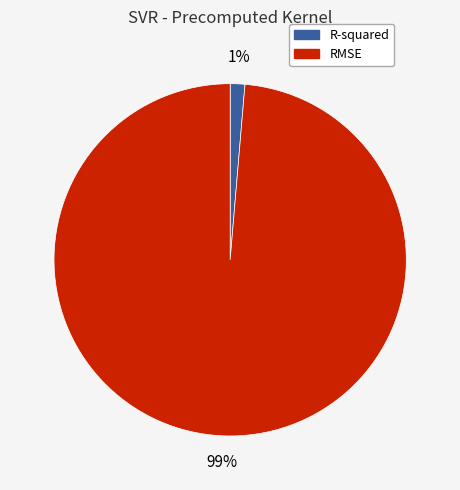

To the nearest percent, what is the average slice percentage?

50%